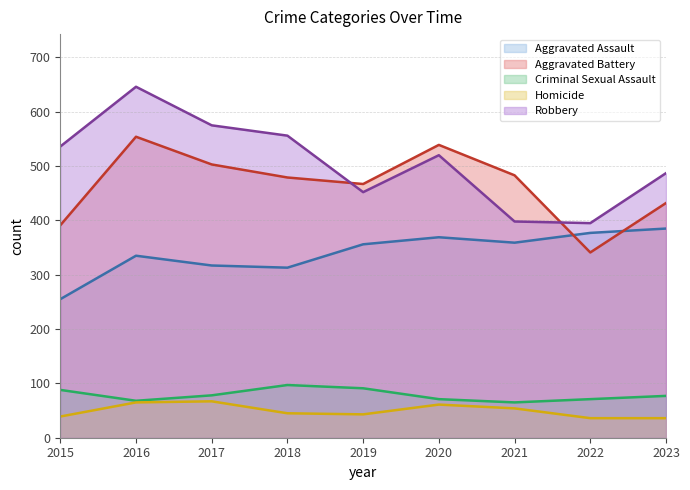

How many lines are shown in the chart?

5